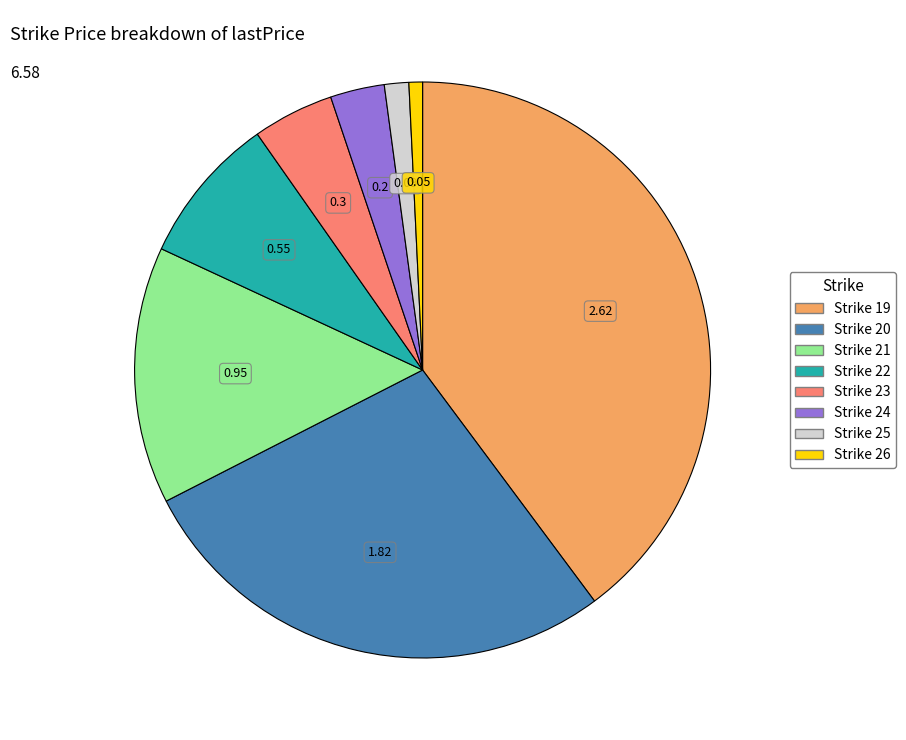

Is there a majority slice in this chart?

No